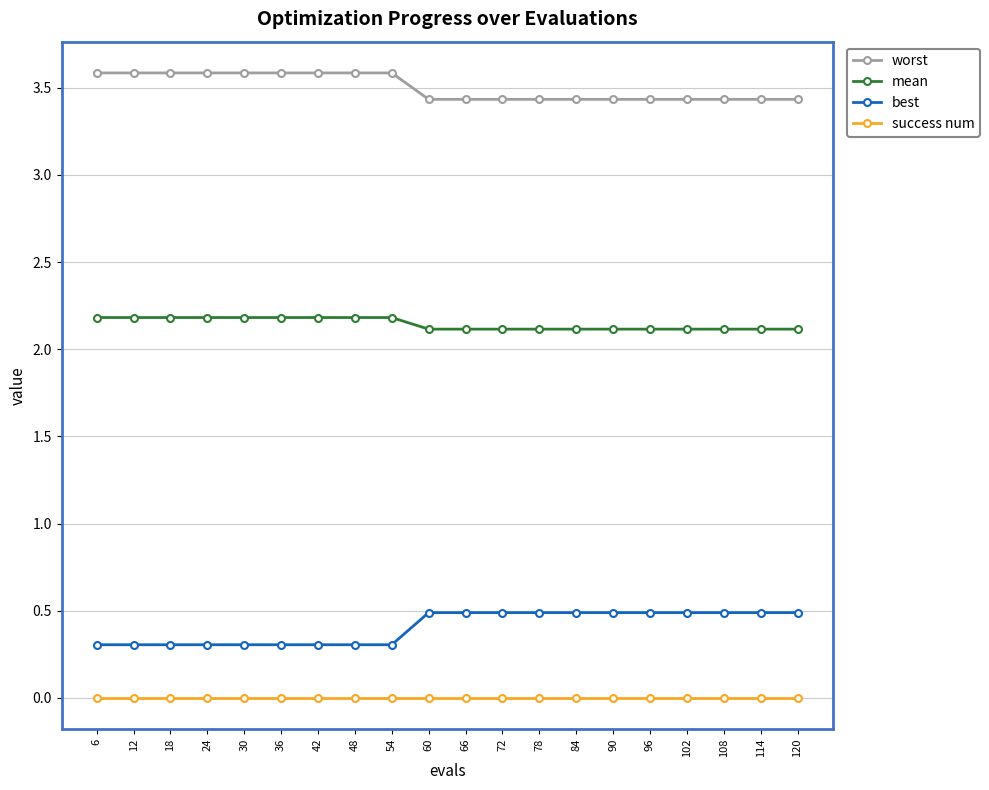

Count the worst values in the range 3 to 4.

20